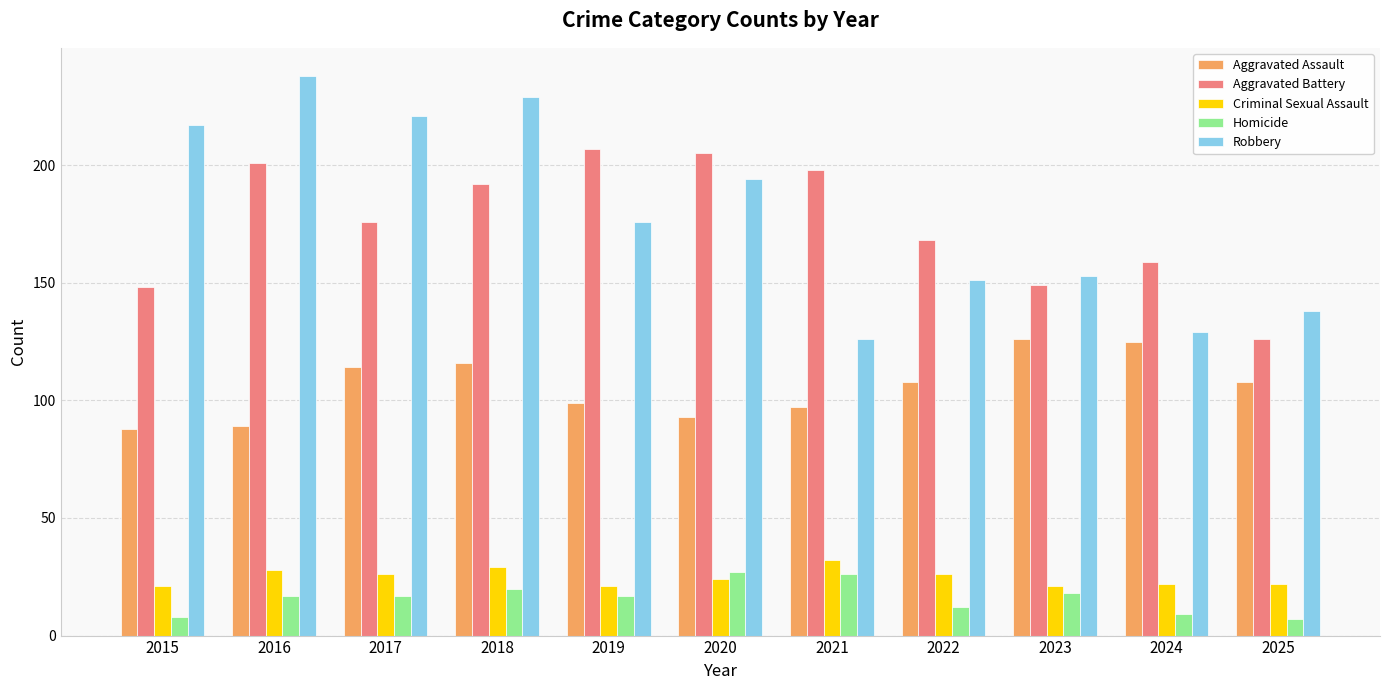

What is the value of the Aggravated Battery bar at the 5th from the left?

207